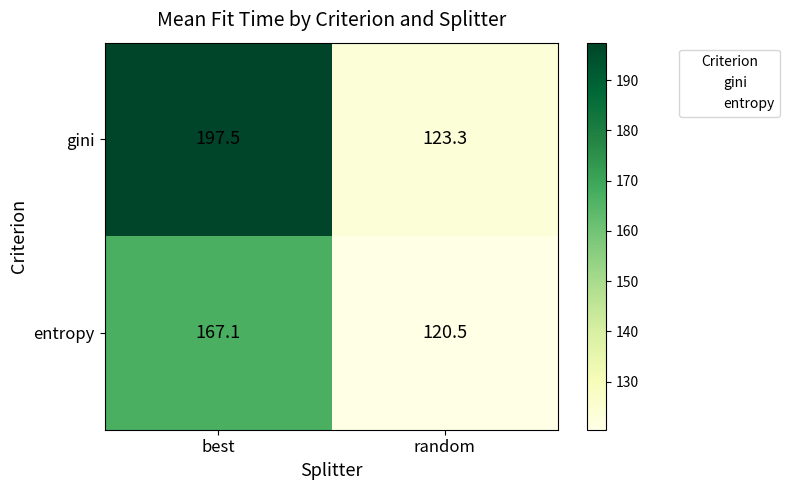

What is the smallest value displayed?

120.5